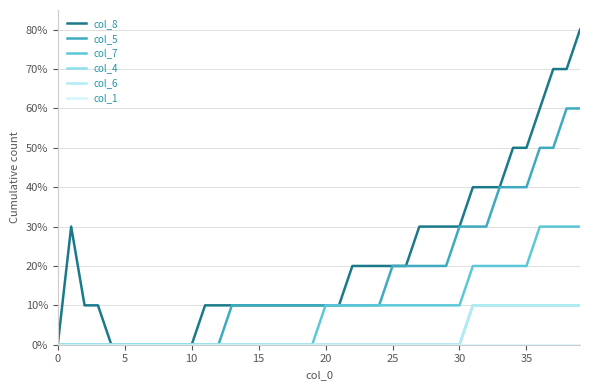

Is this an area chart (filled region under the line)?

No